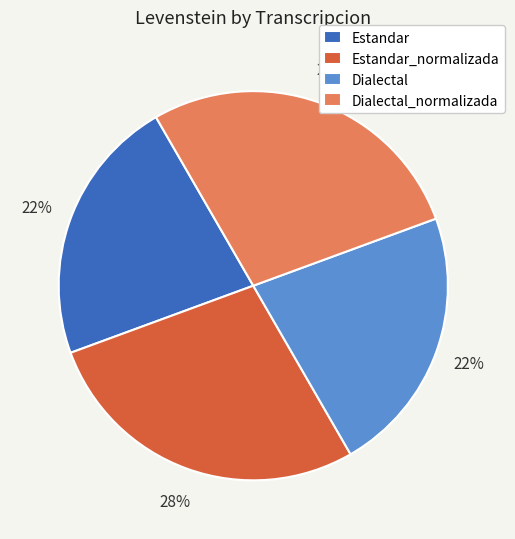

What is the ratio of the value at Estandar to the value at Dialectal?

1.0